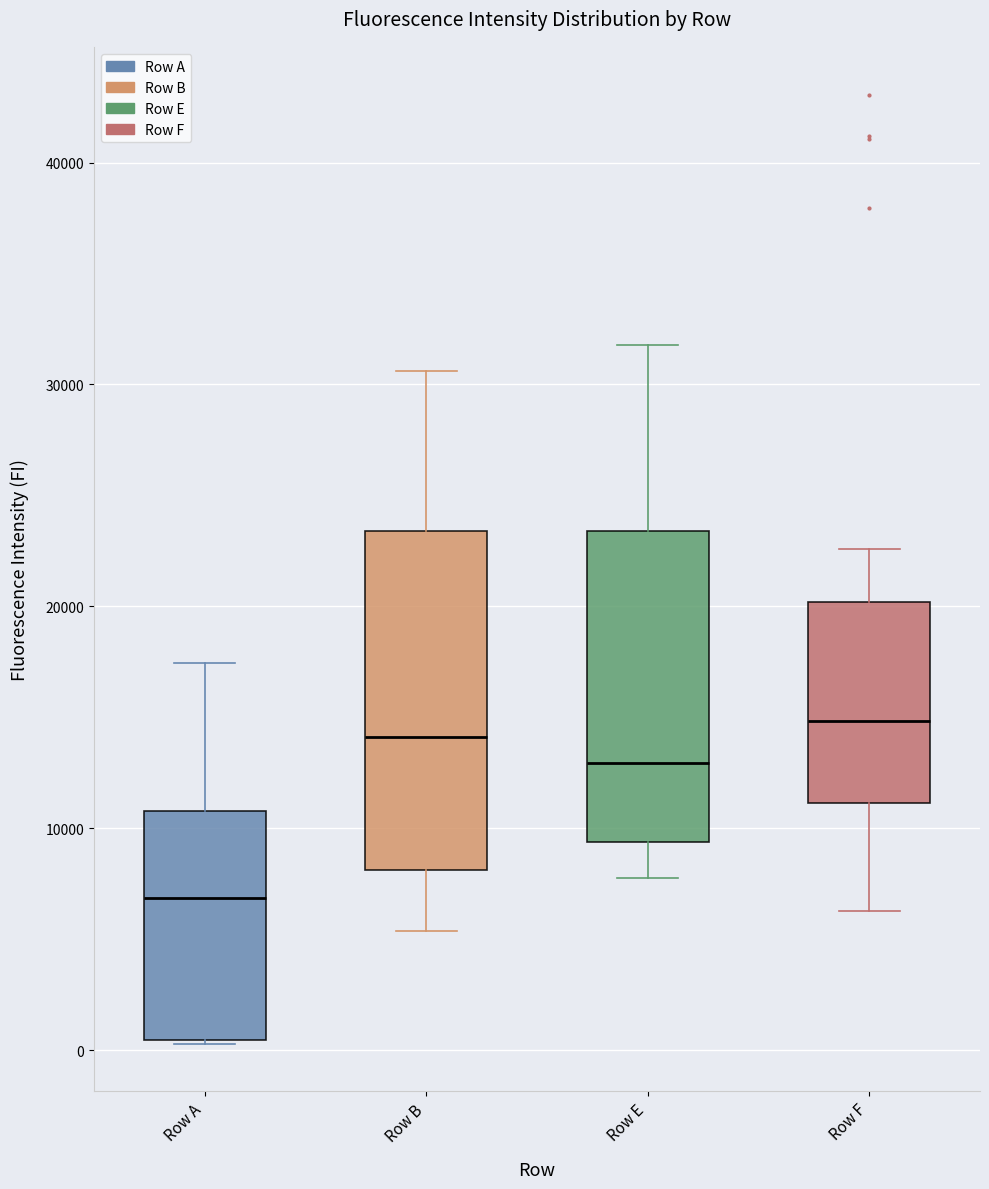

Reading left to right, transcribe this box plot: for each box, give where its median line is, the range the box spans, and where its two whiskers end, as read against the y-axis. The values are not printed on the chart, so give them approximately, as read against the axis.

Row A: median 7000, box 0 to 11000, whiskers 0 to 17000
Row B: median 14000, box 8000 to 23000, whiskers 5000 to 31000
Row E: median 13000, box 9000 to 23000, whiskers 8000 to 32000
Row F: median 15000, box 11000 to 20000, whiskers 6000 to 23000